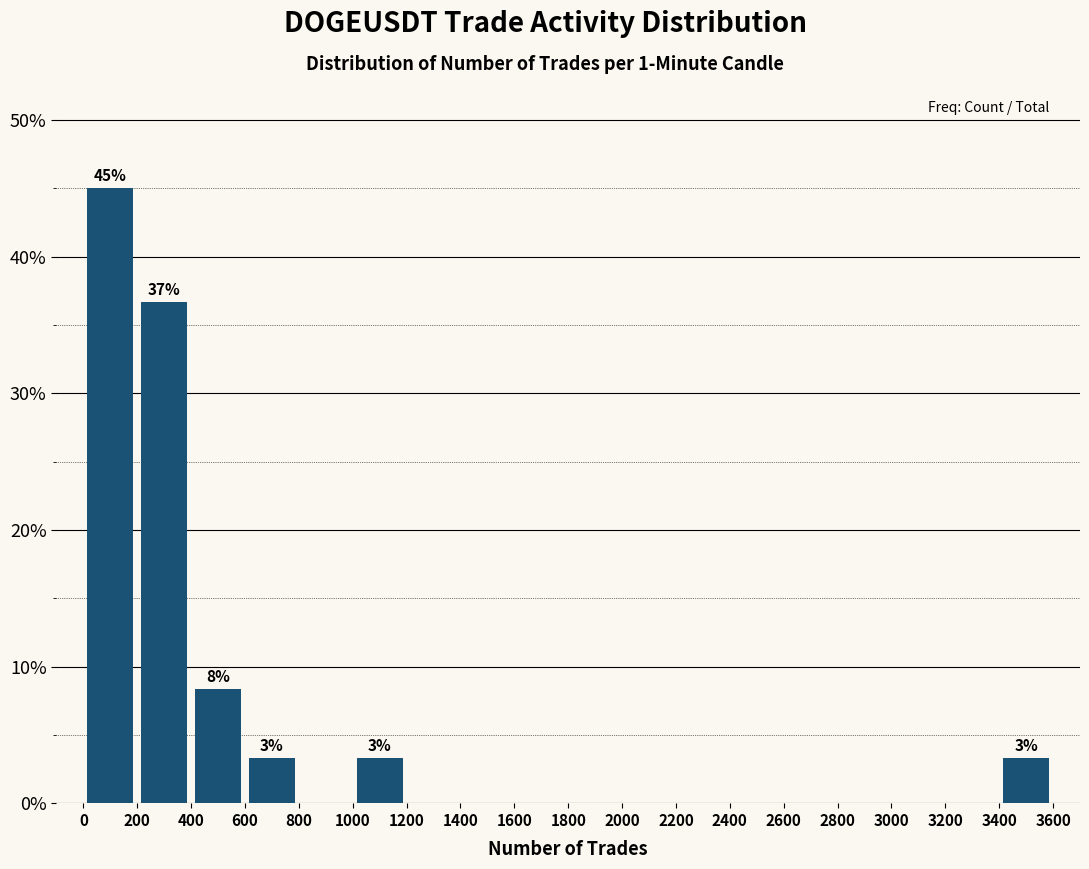

Which range on the x-axis has the tallest bar?

0 to 200